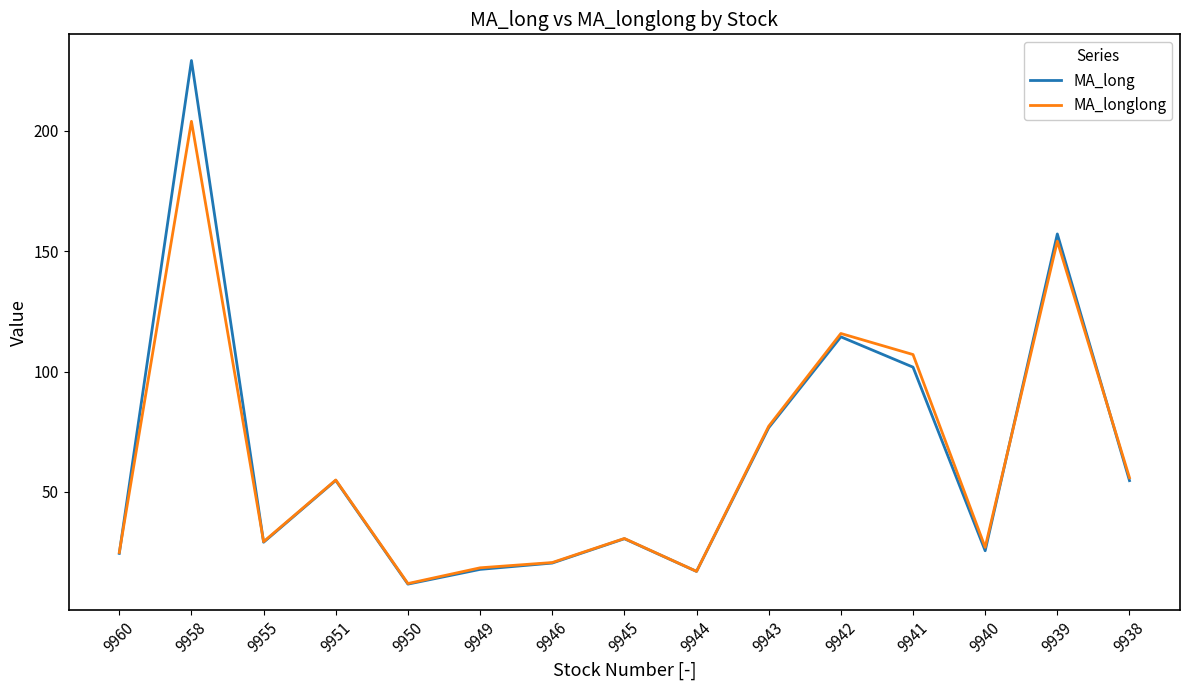

Is the value of MA_longlong at 9951 greater than the value of MA_long at 9944?

Yes